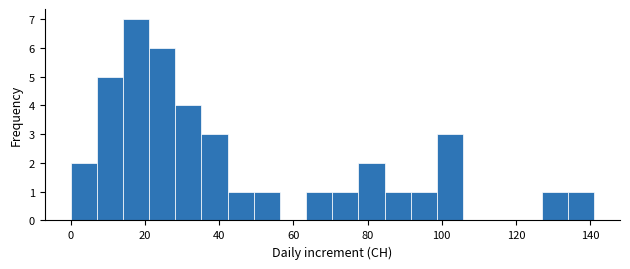

Read against the x-axis, roughly where is the centre of the tallest bar?

18